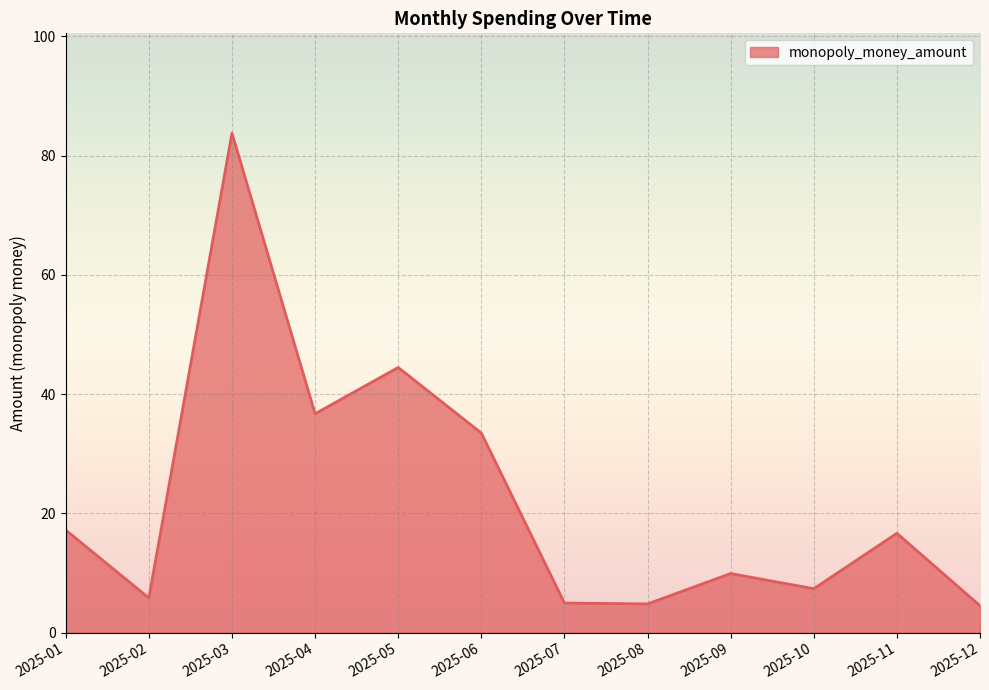

What is the sum of the values at 2025-05 and 2025-07?

49.4